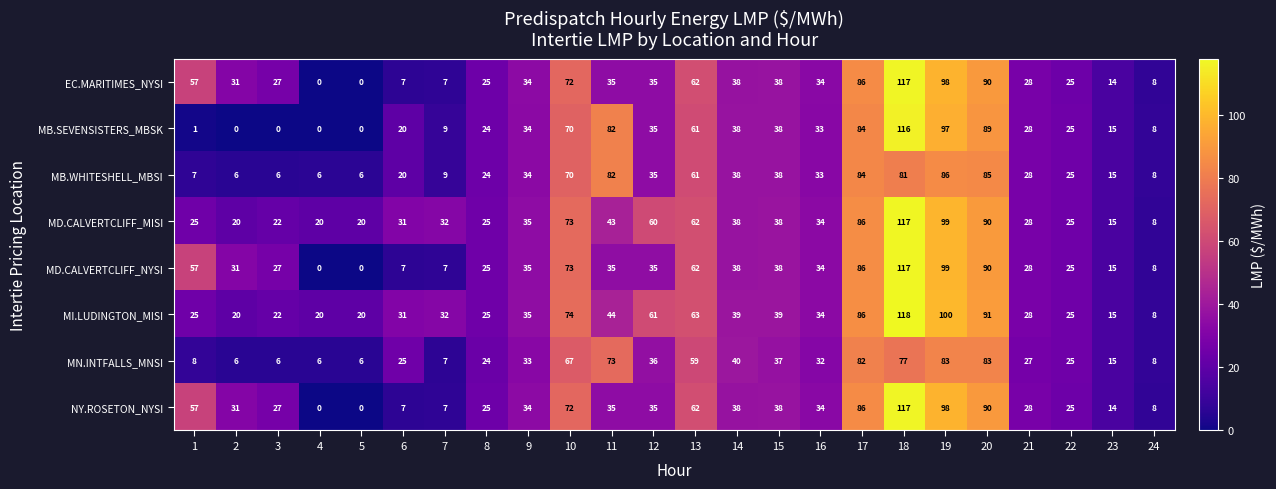

Where does the MD.CALVERTCLIFF_MISI series first go above 34?

9